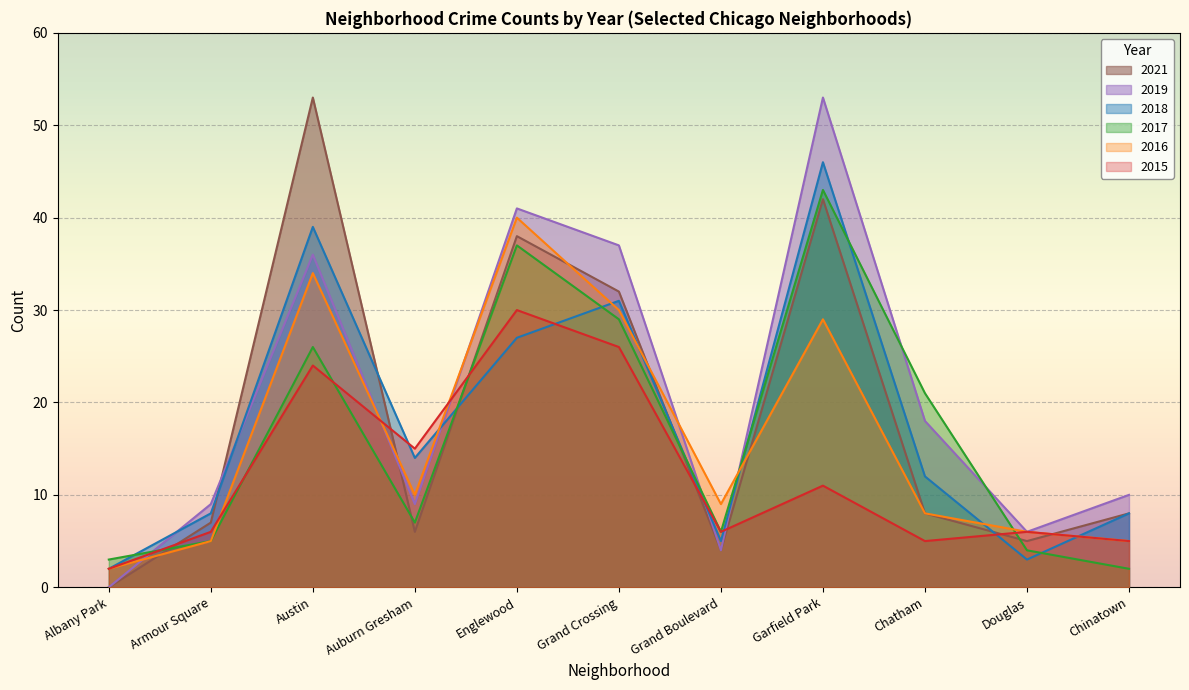

What is the label of the 1st point from the left?

Albany Park